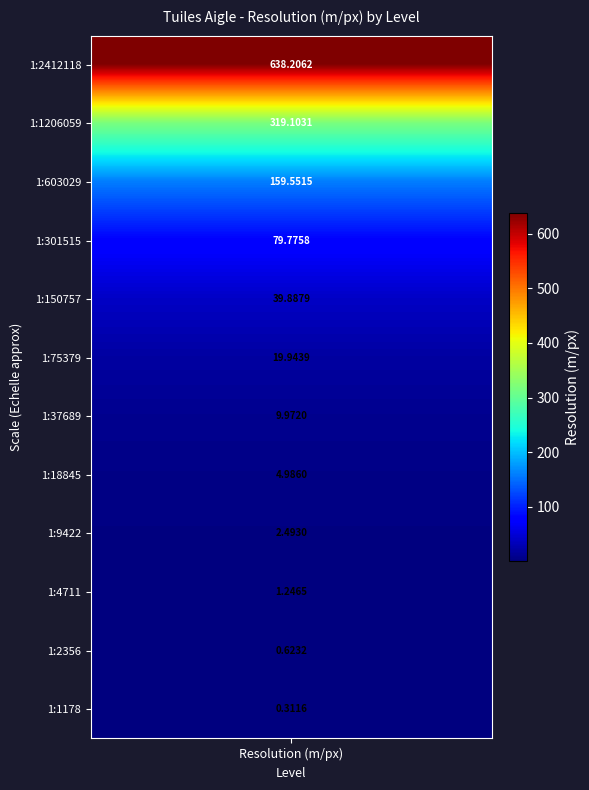

Between 1:9422 and 1:18845, which is larger?

1:18845